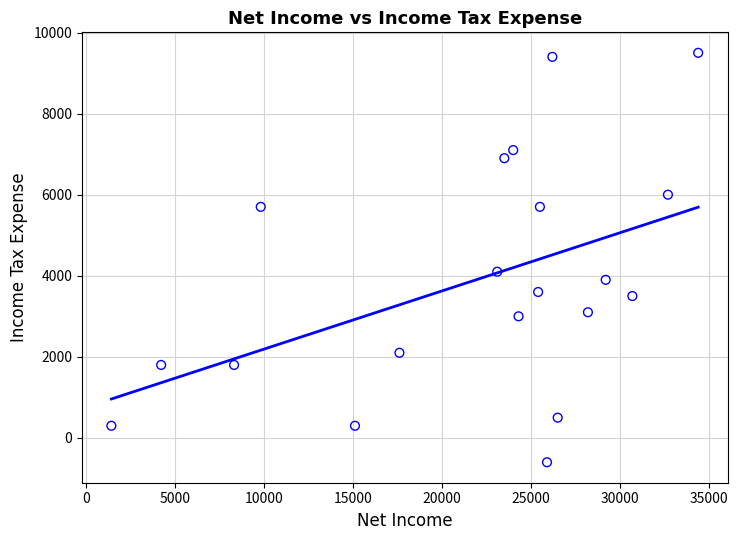

What is the range of X values (max minus min)?

33000